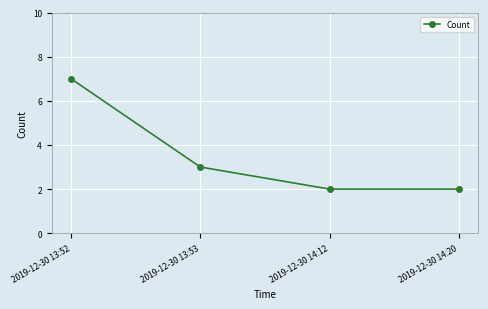

What is the difference between the second highest and second lowest values?

1